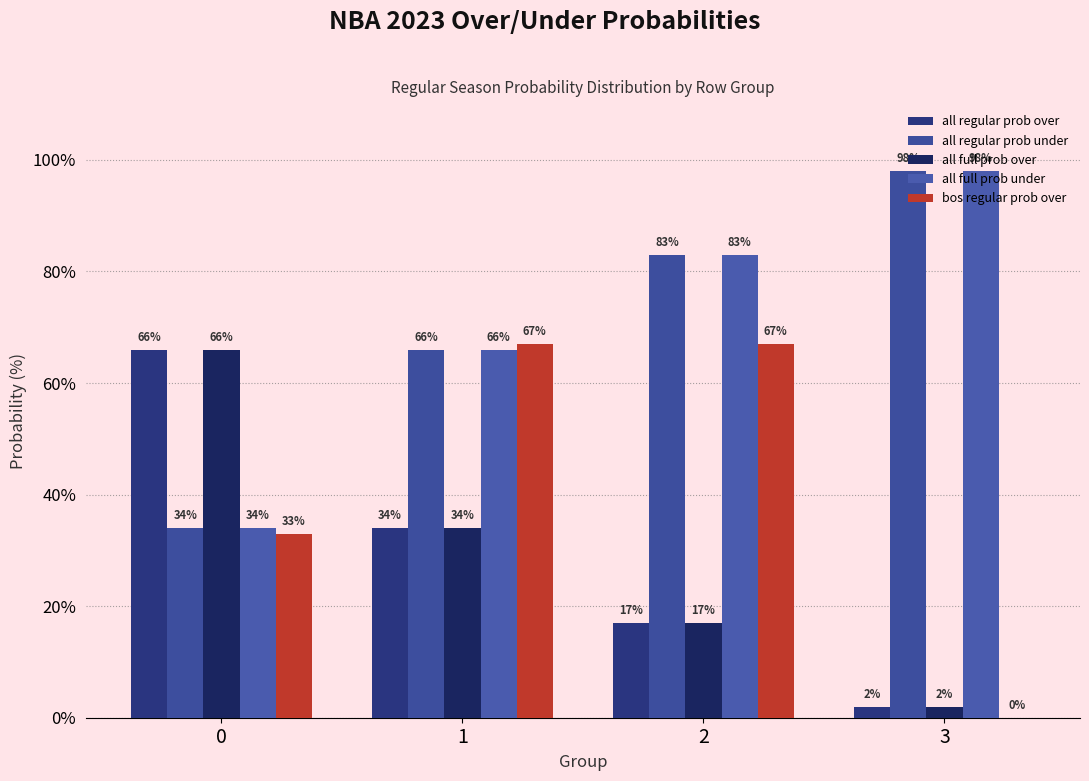

Where does the all full prob under series first go above 83?

3